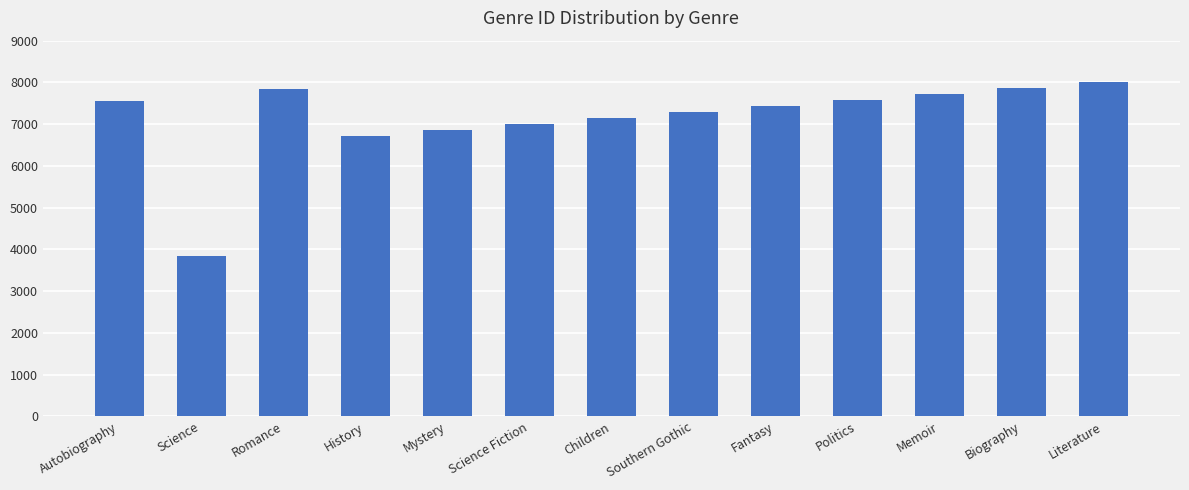

What is the greatest value displayed?

8014